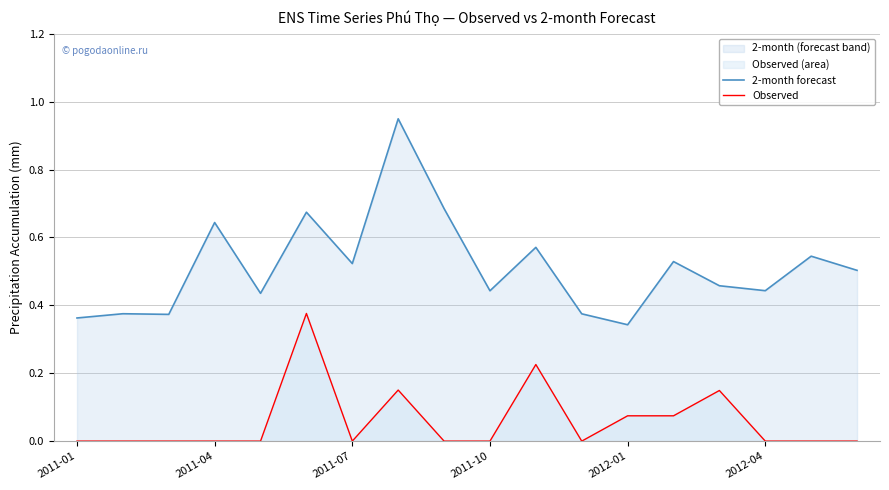

What are all the series names shown in the legend?

2-month forecast, Observed